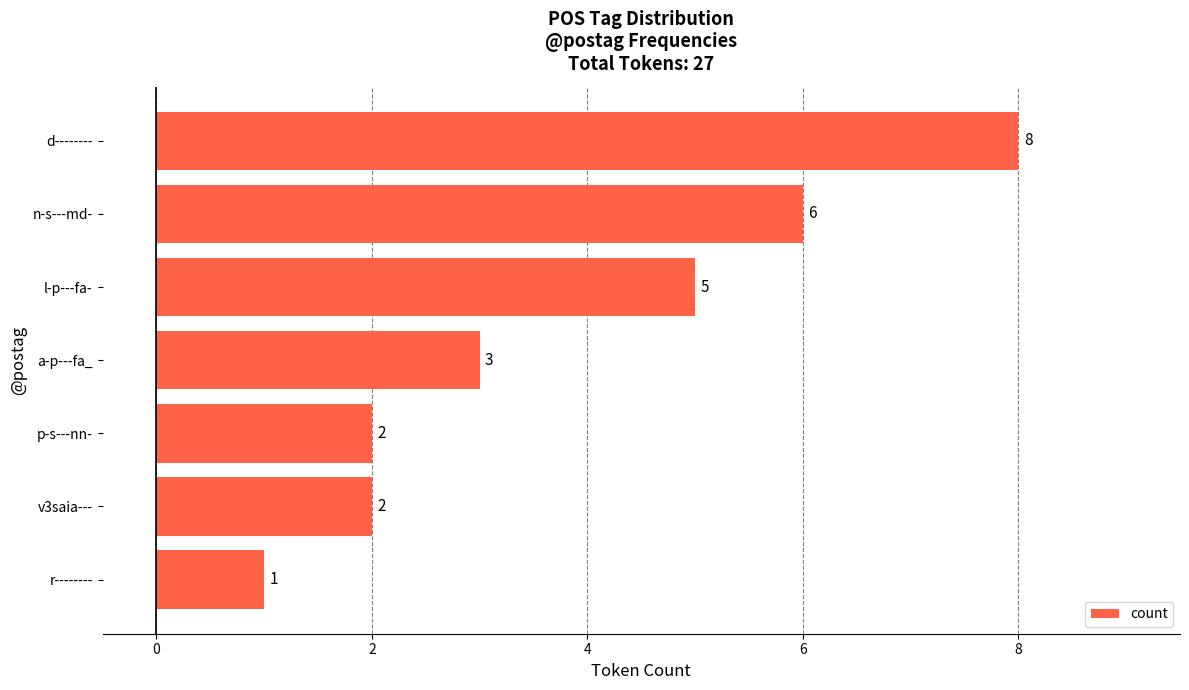

What position from the bottom is l-p---fa-?

5